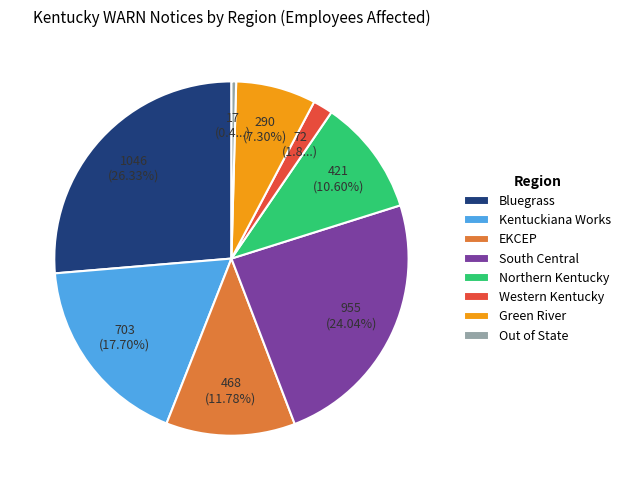

Does any single category account for the majority?

No